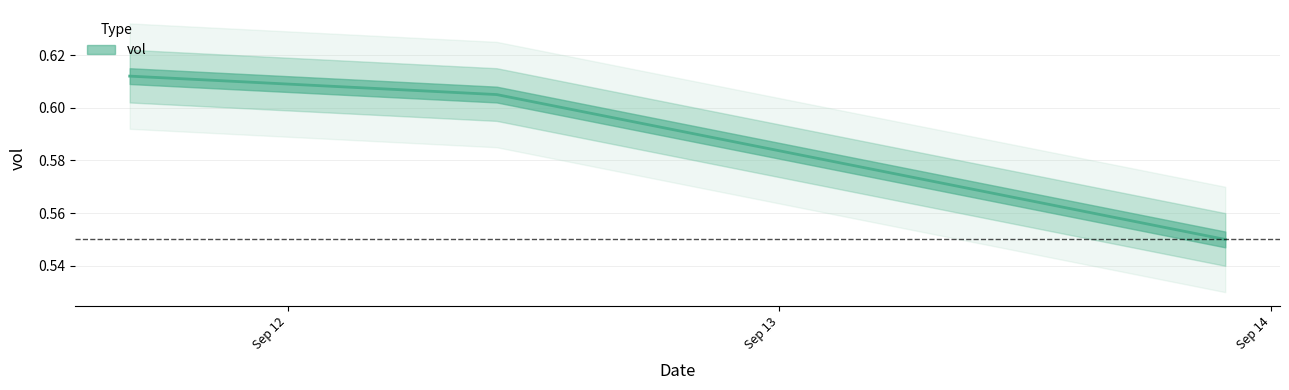

List the labels in order of value, smallest first.

2024-09-13 21:45:54, 2024-09-12 10:11:54, 2024-09-11 16:17:01